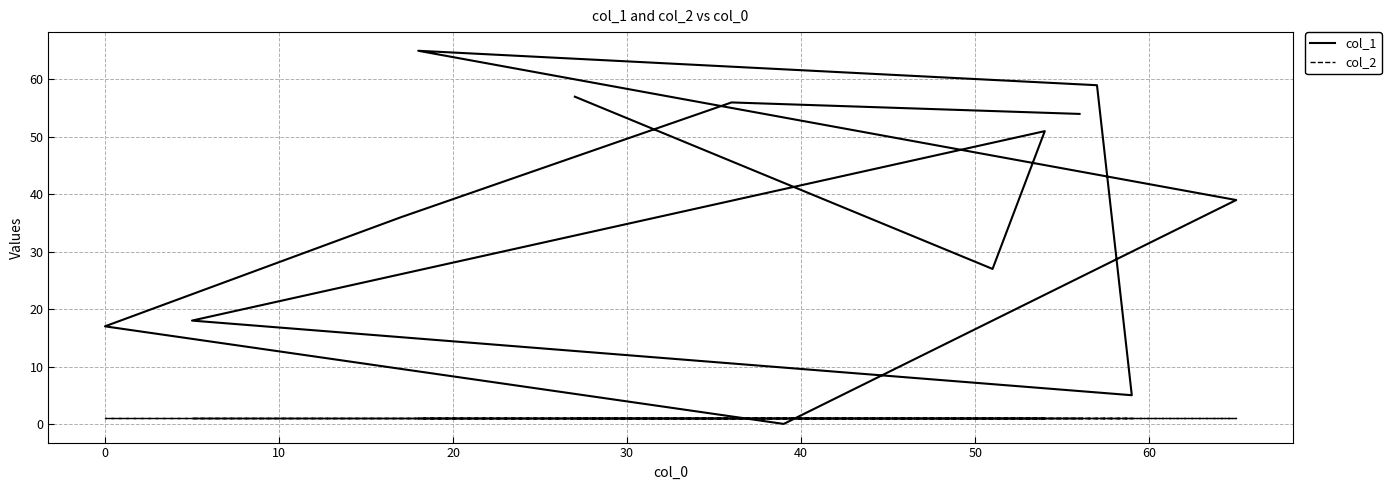

After their last crossing, which series has the higher values: col_2 or col_1?

col_1